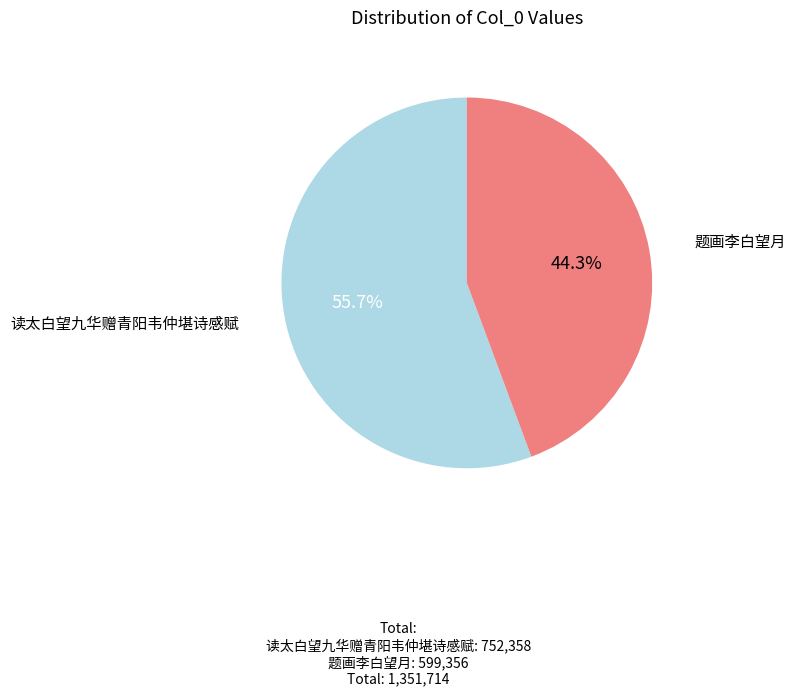

Is there a majority slice in this chart?

Yes